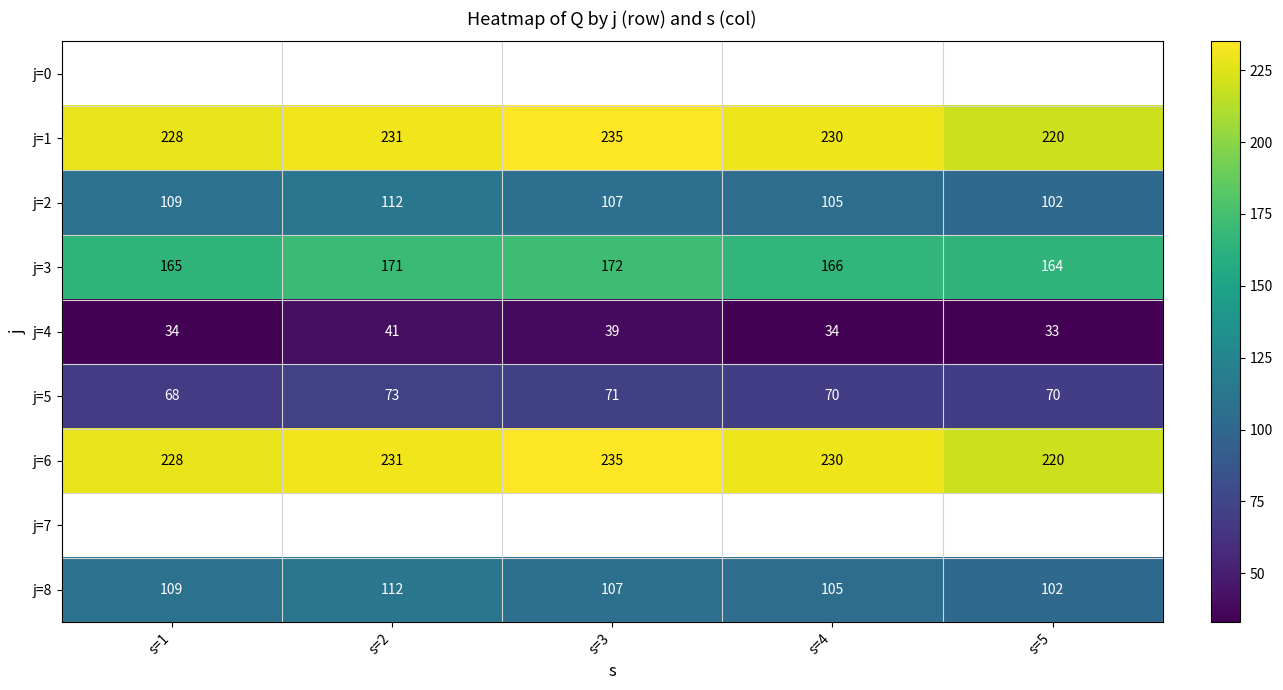

The value of j=1 at s=5 is 53. True or false?

False